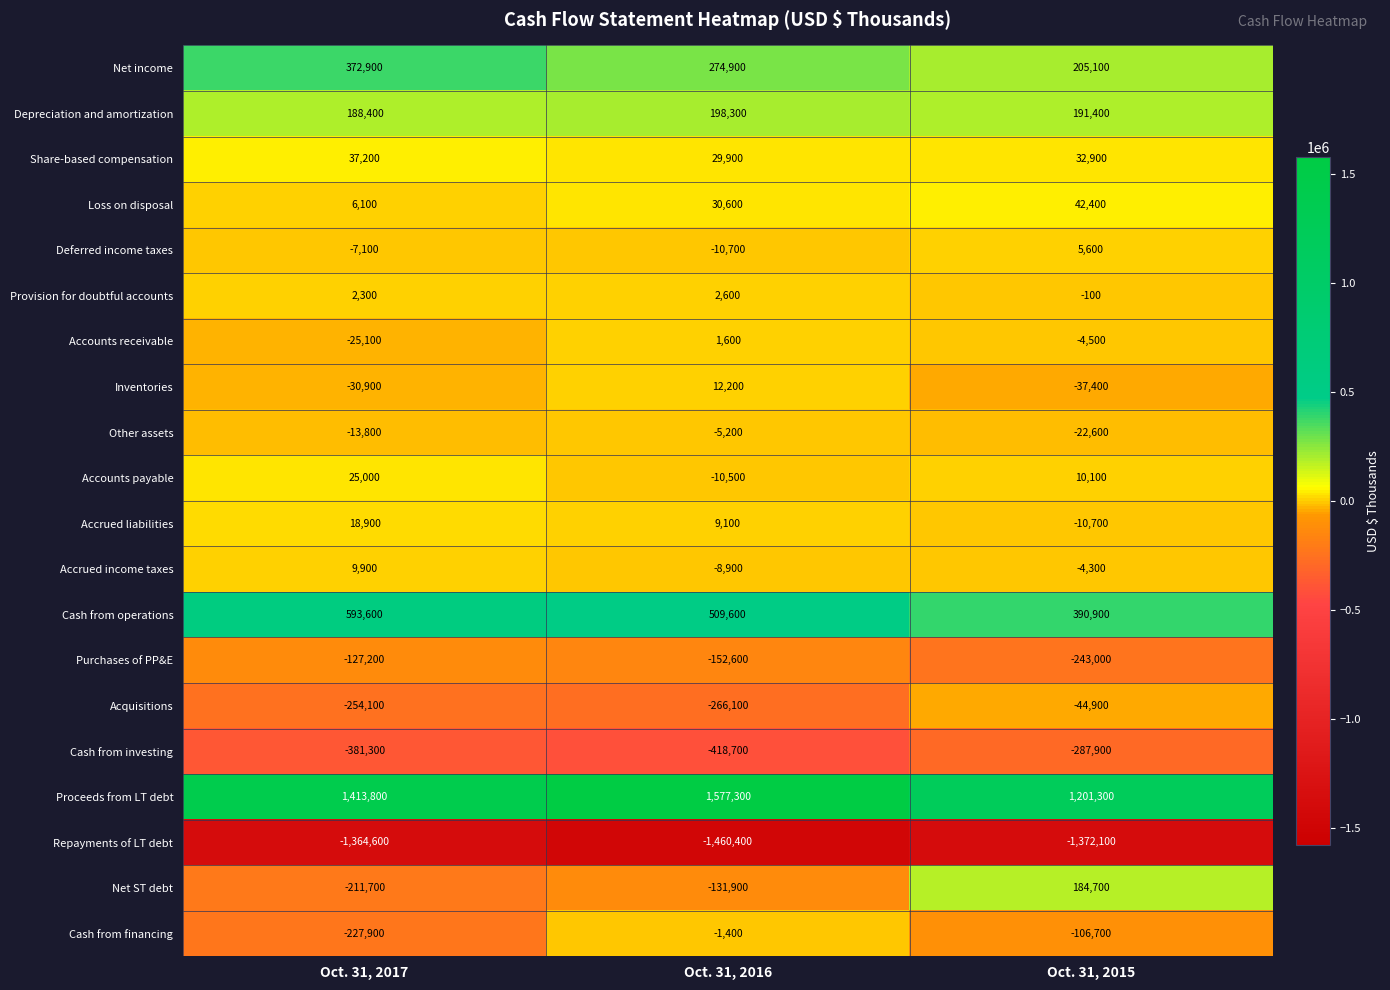

Where does the Cash from financing series first go above -106700?

Oct. 31, 2016